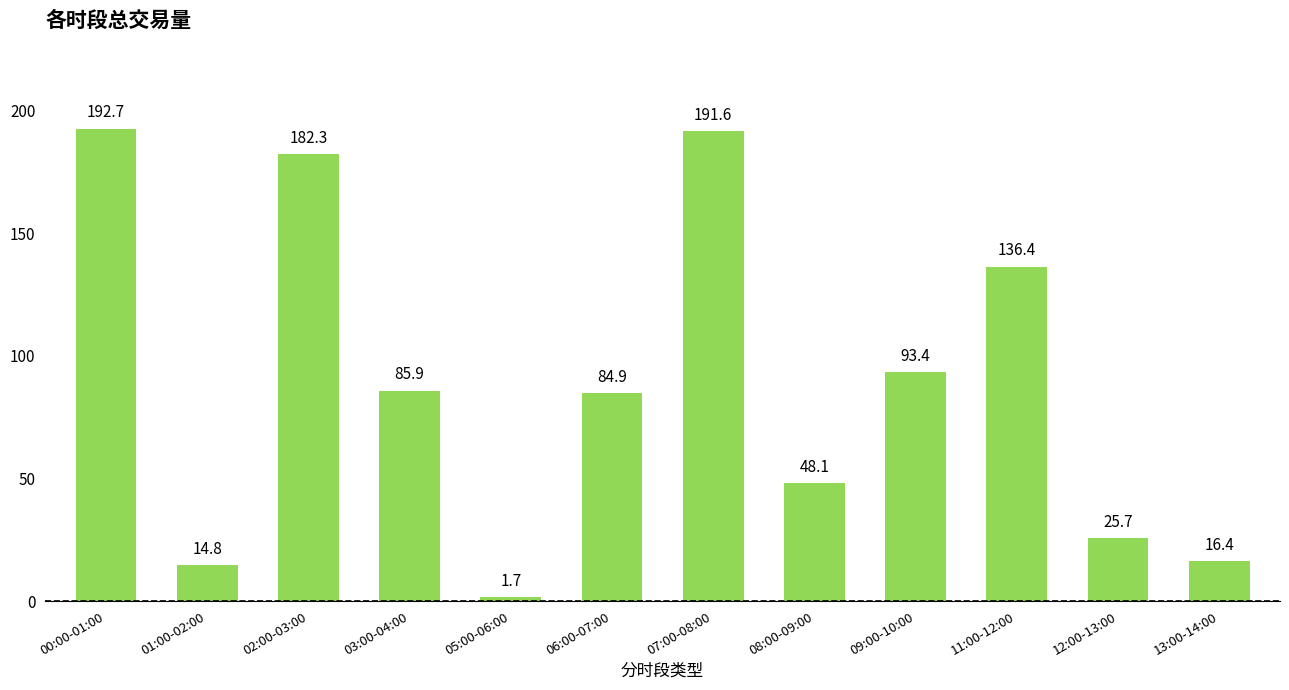

What is the sum of all values?

1073.9